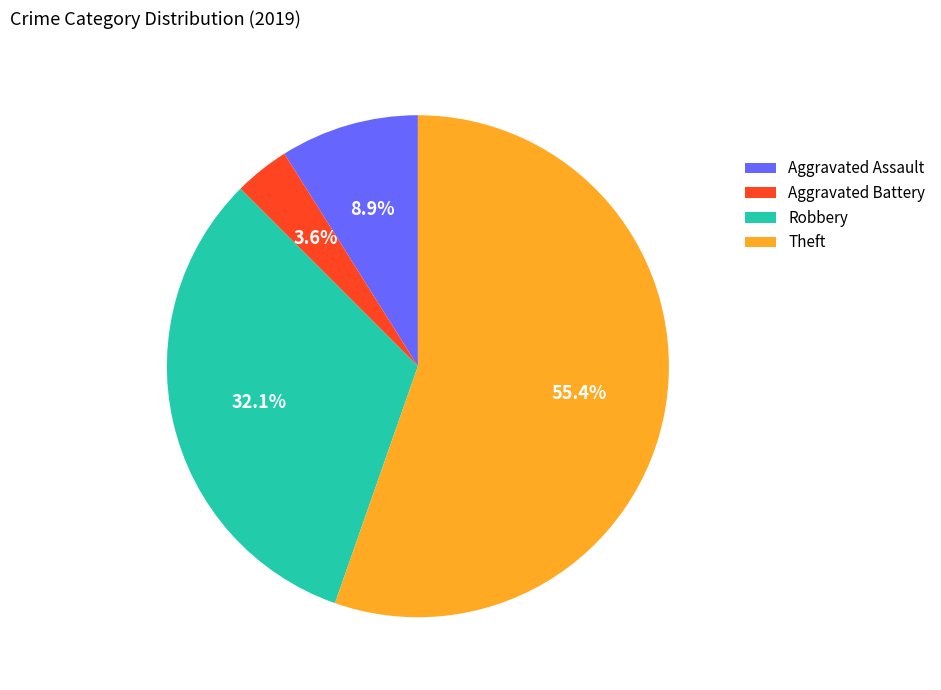

True or false: Aggravated Assault accounts for 18% of the total.

False